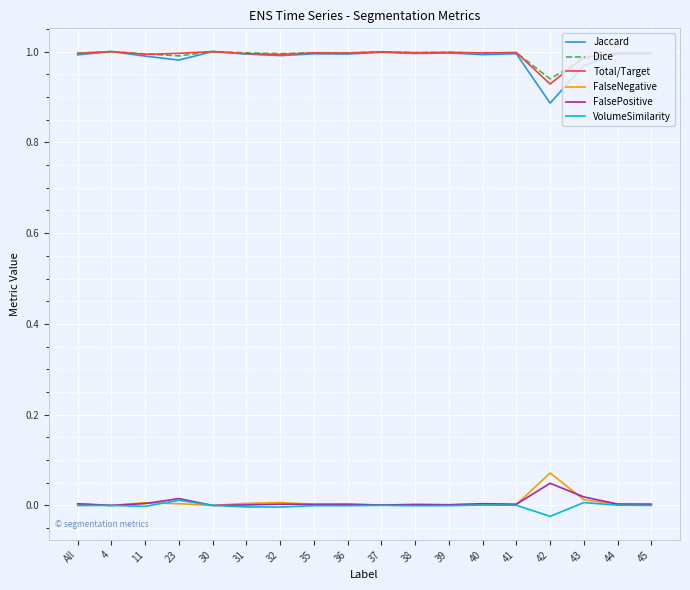

What is the sum of all Jaccard values?

17.8